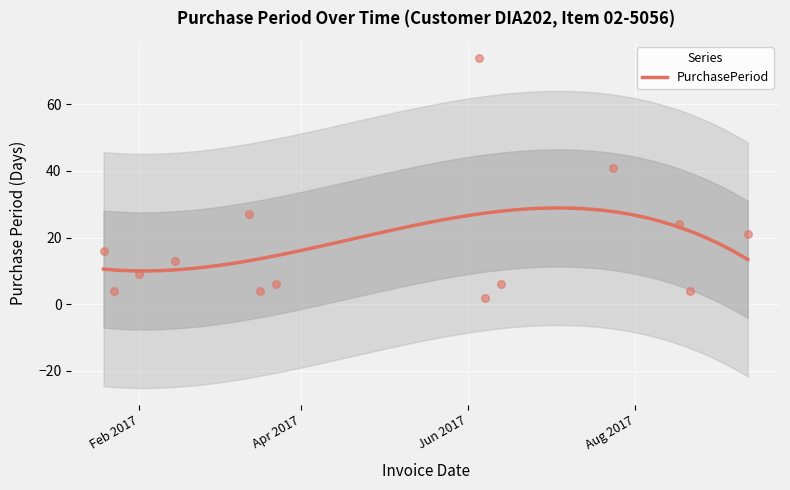

Approximately how many times larger is the value at 2017-09-11 compared to 2017-06-07?

10.5